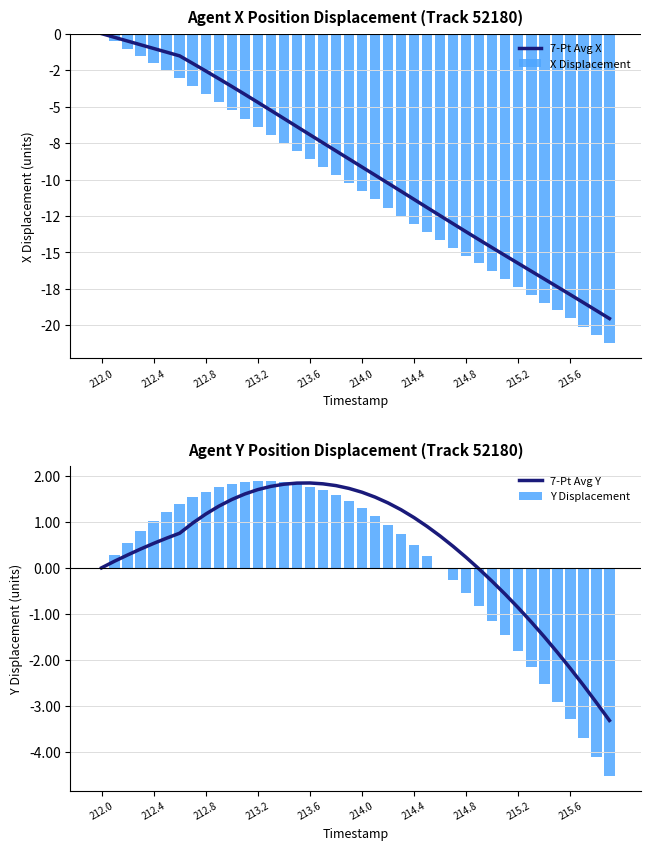

Which category has the highest value in the X Displacement series?

212.0